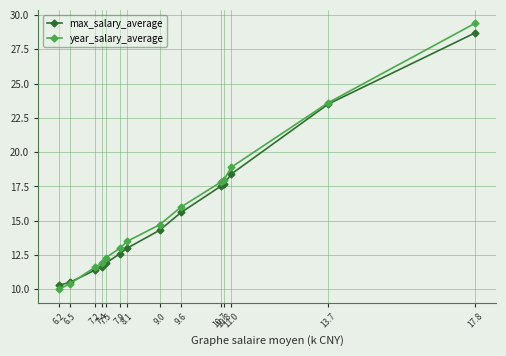

List the labels in order of year_salary_average value, largest first.

17.8, 13.7, 11.0, 10.8, 10.7, 9.6, 9.0, 8.1, 7.9, 7.5, 7.4, 7.2, 6.5, 6.2